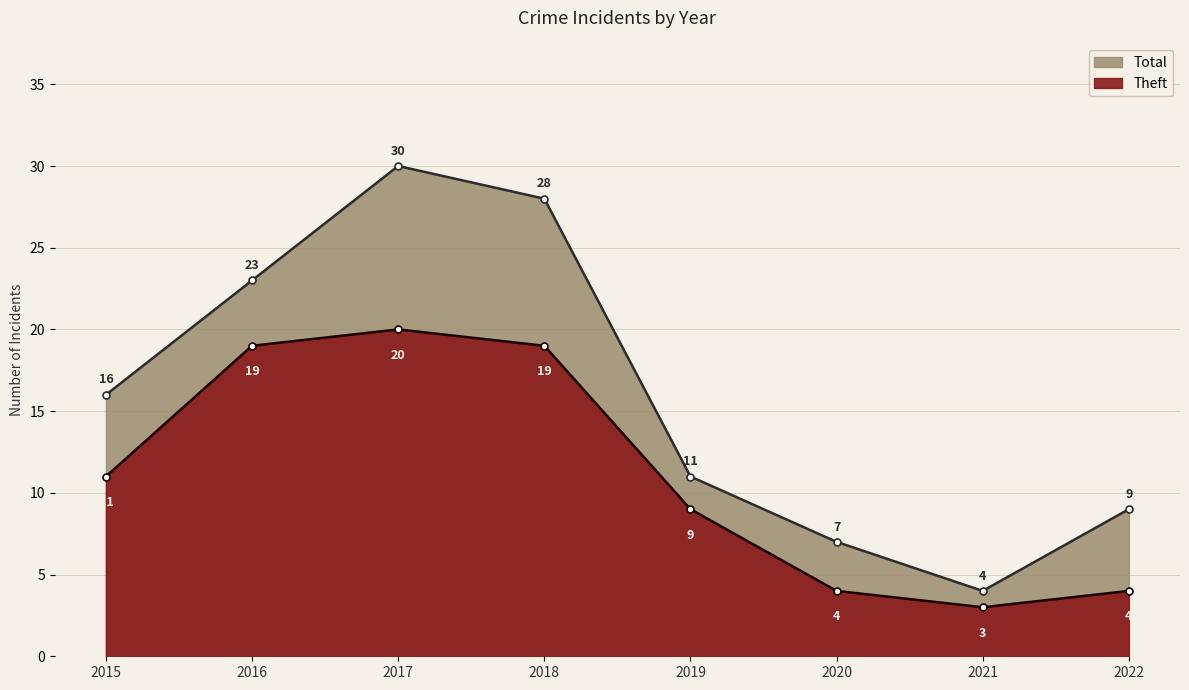

What is the value of the Total point at the 7th from the left?

4